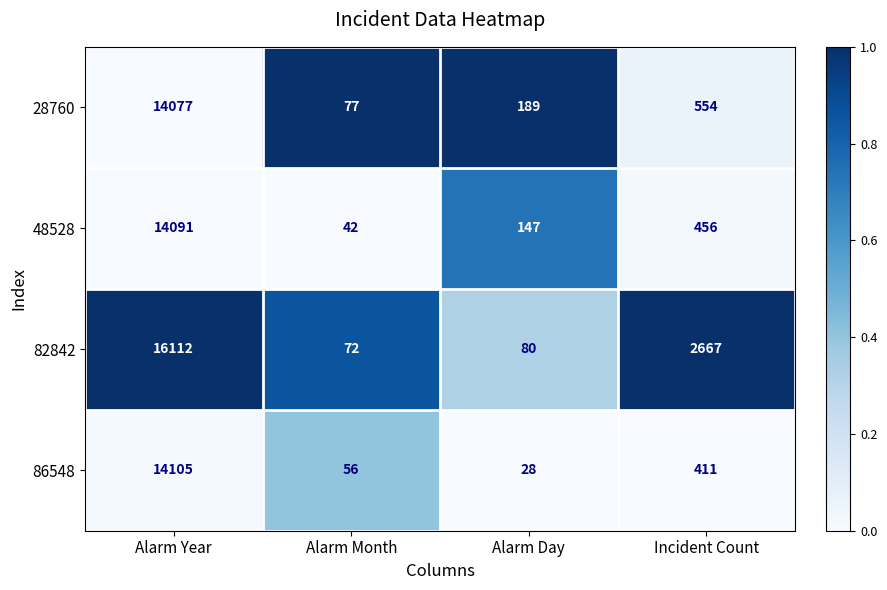

How many distinct data groups are displayed?

4